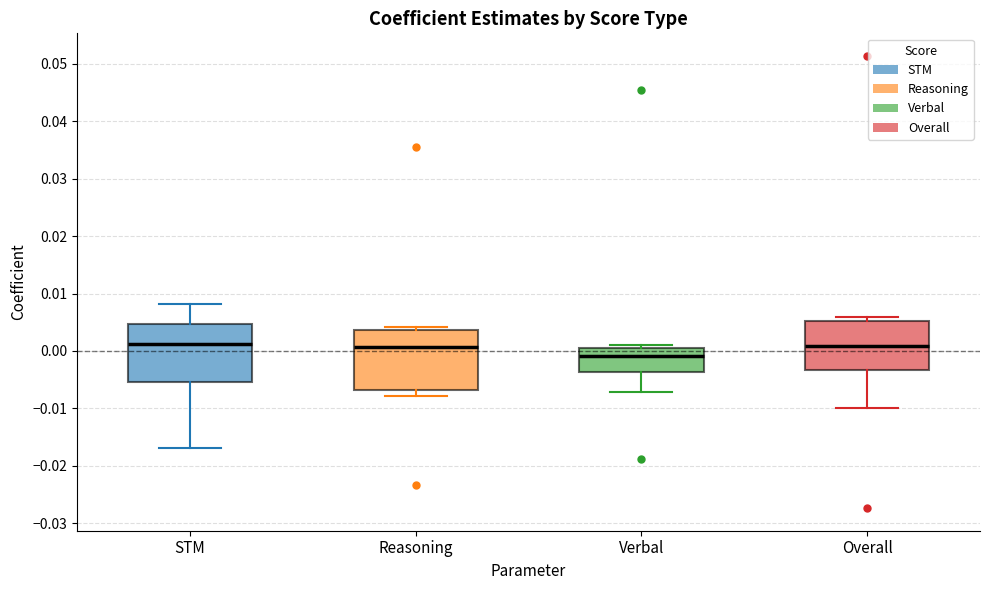

Where is the lower edge of the box for Verbal on the y-axis? The values are not printed on the chart, so give them approximately, as read against the axis.

-0.004